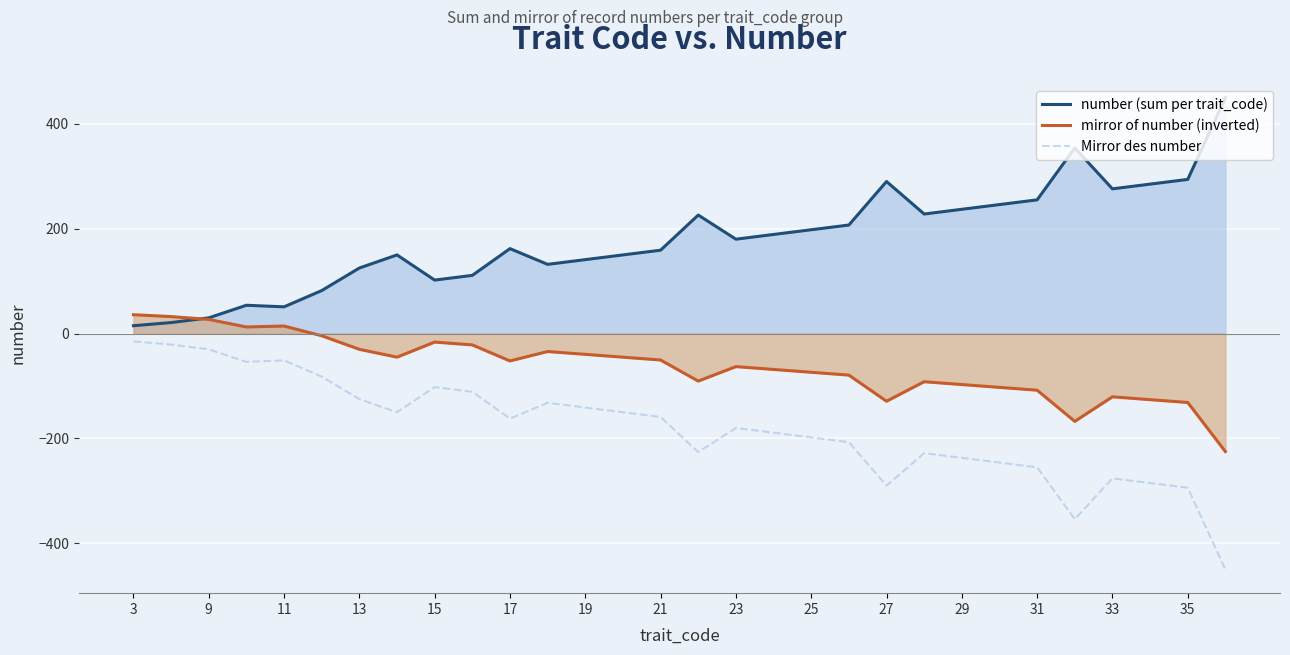

Which category has the lowest value in the number (sum per trait_code) series?

3